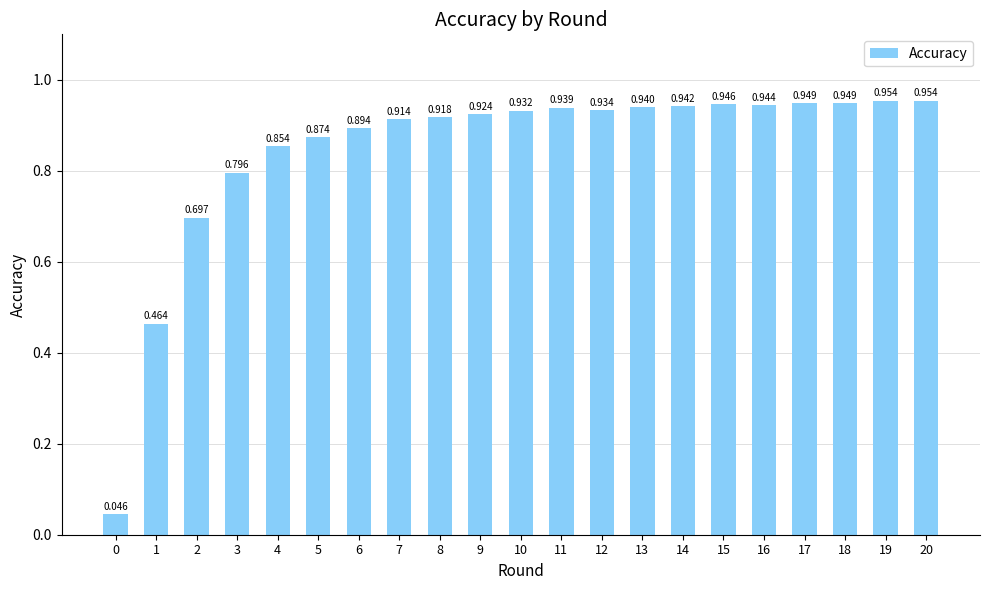

How many distinct data groups are displayed?

1